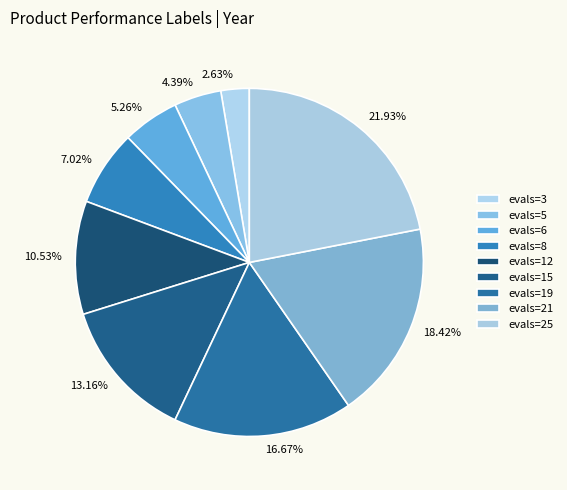

What portion of the pie excludes evals=15?

86.8%